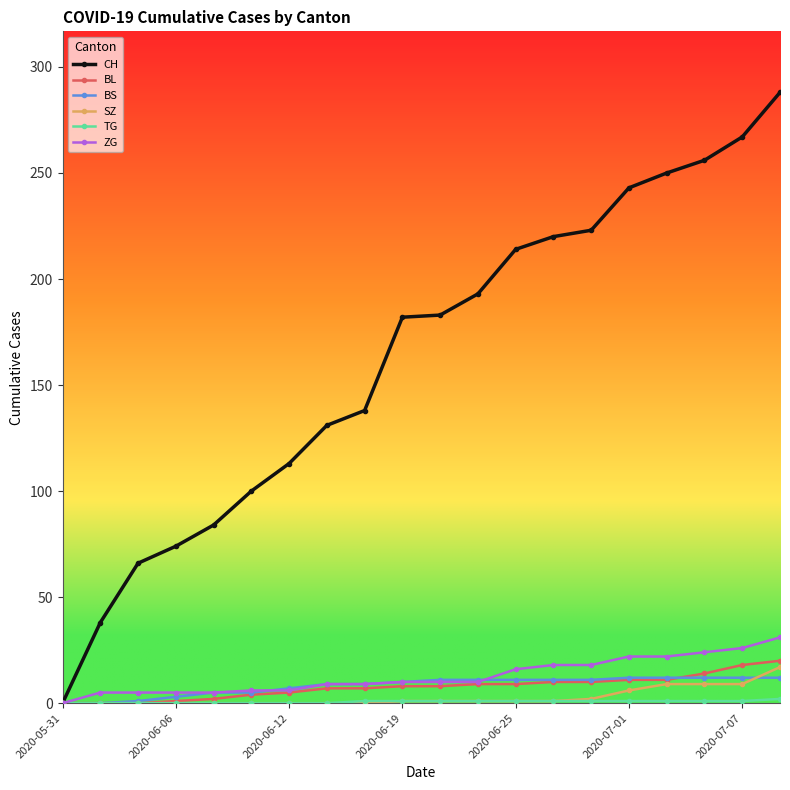

True or false: BS and SZ intersect in this chart.

True